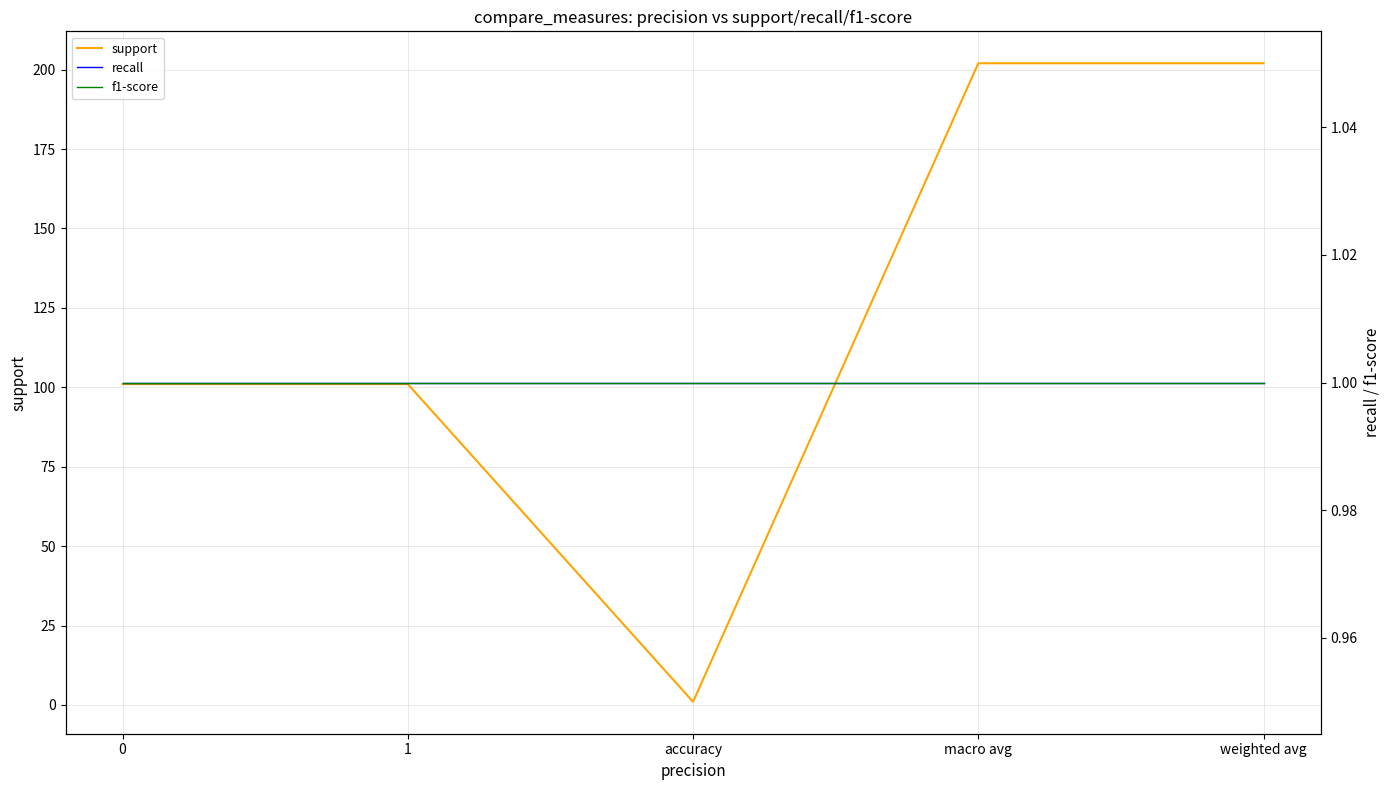

At 0, list the series in order from smallest to largest.

recall, f1-score, support